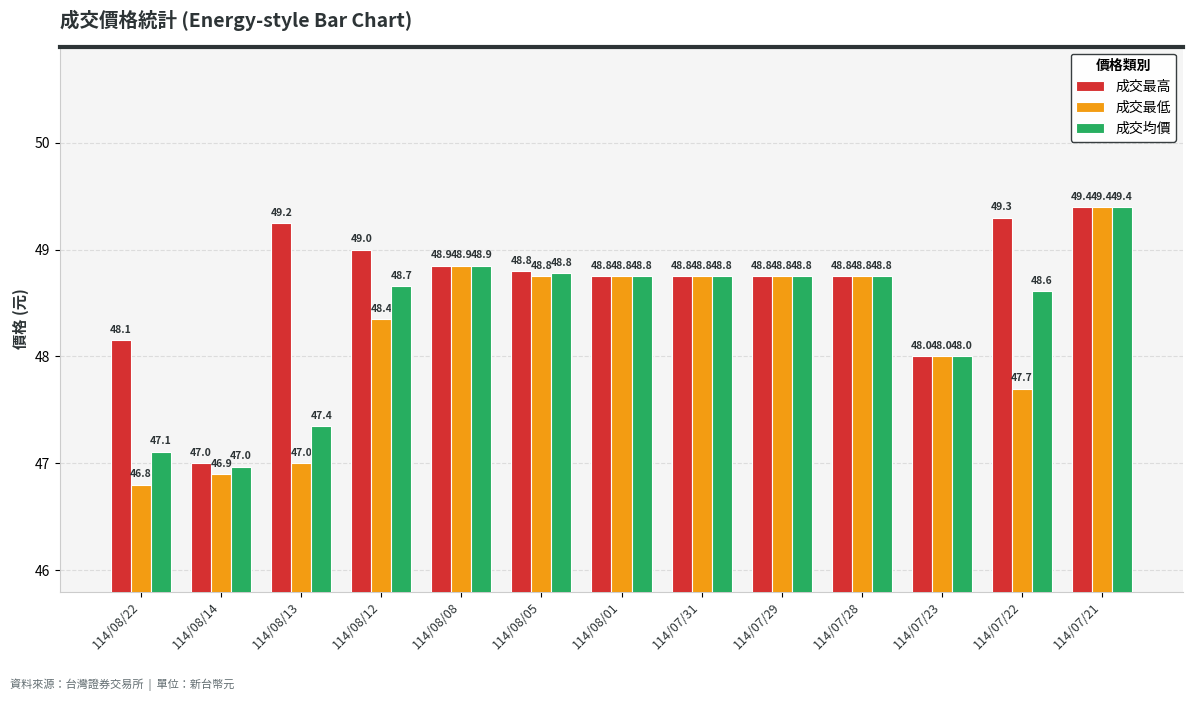

What is the approximate value of 成交均價 at 114/07/29?

48.8